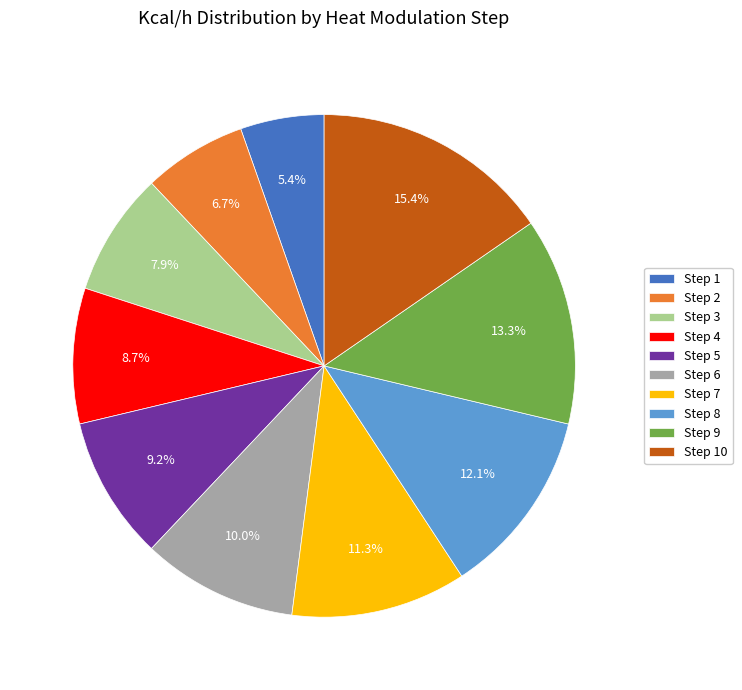

Is Step 2 the majority of the pie?

No